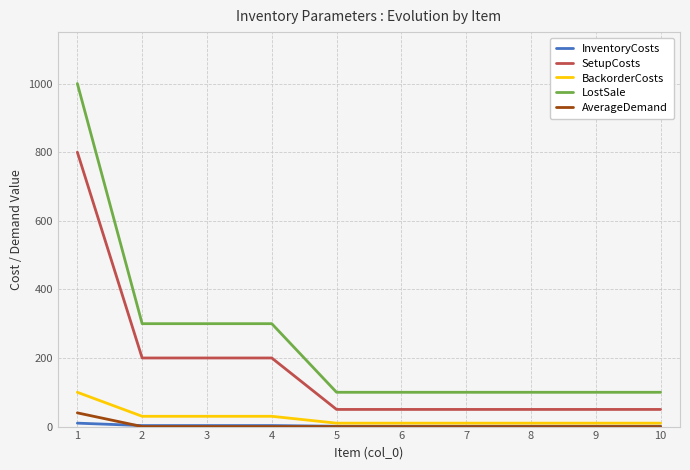

What is the maximum value shown in the chart?

1000